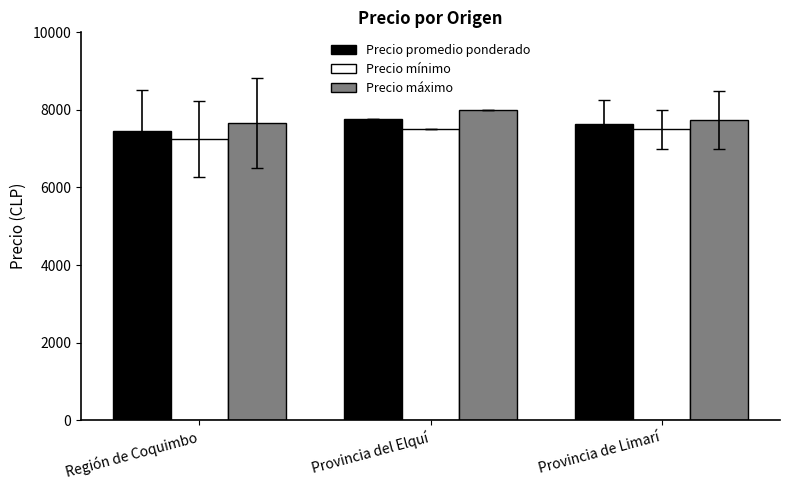

What is the label of the 2nd bar from the left?

Provincia del Elquí